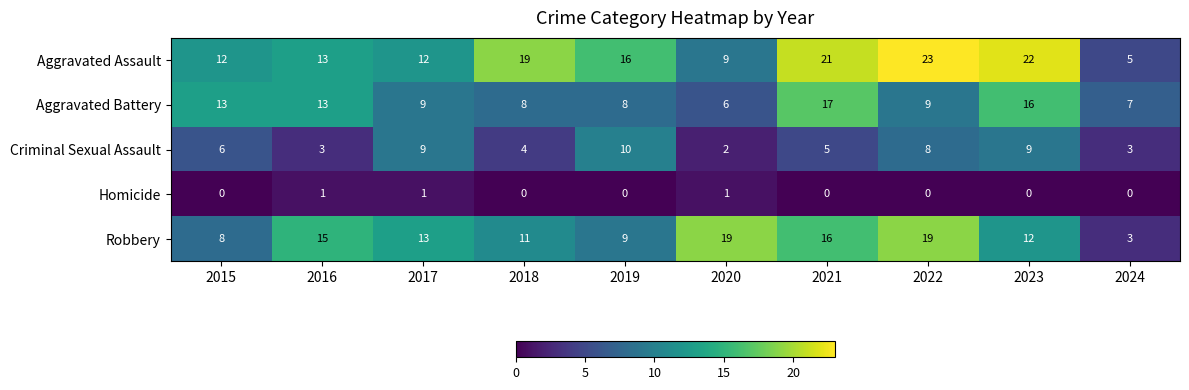

Is it true that Aggravated Assault equals 34 at 2023?

False